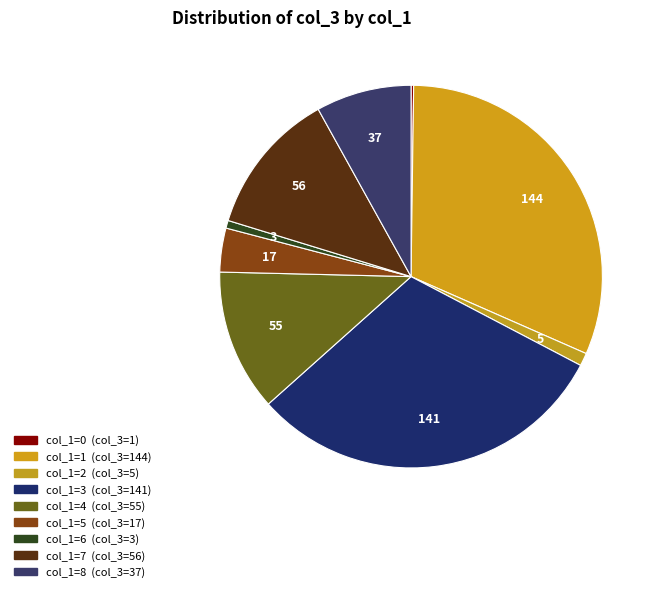

Count the number of slices in the pie.

9